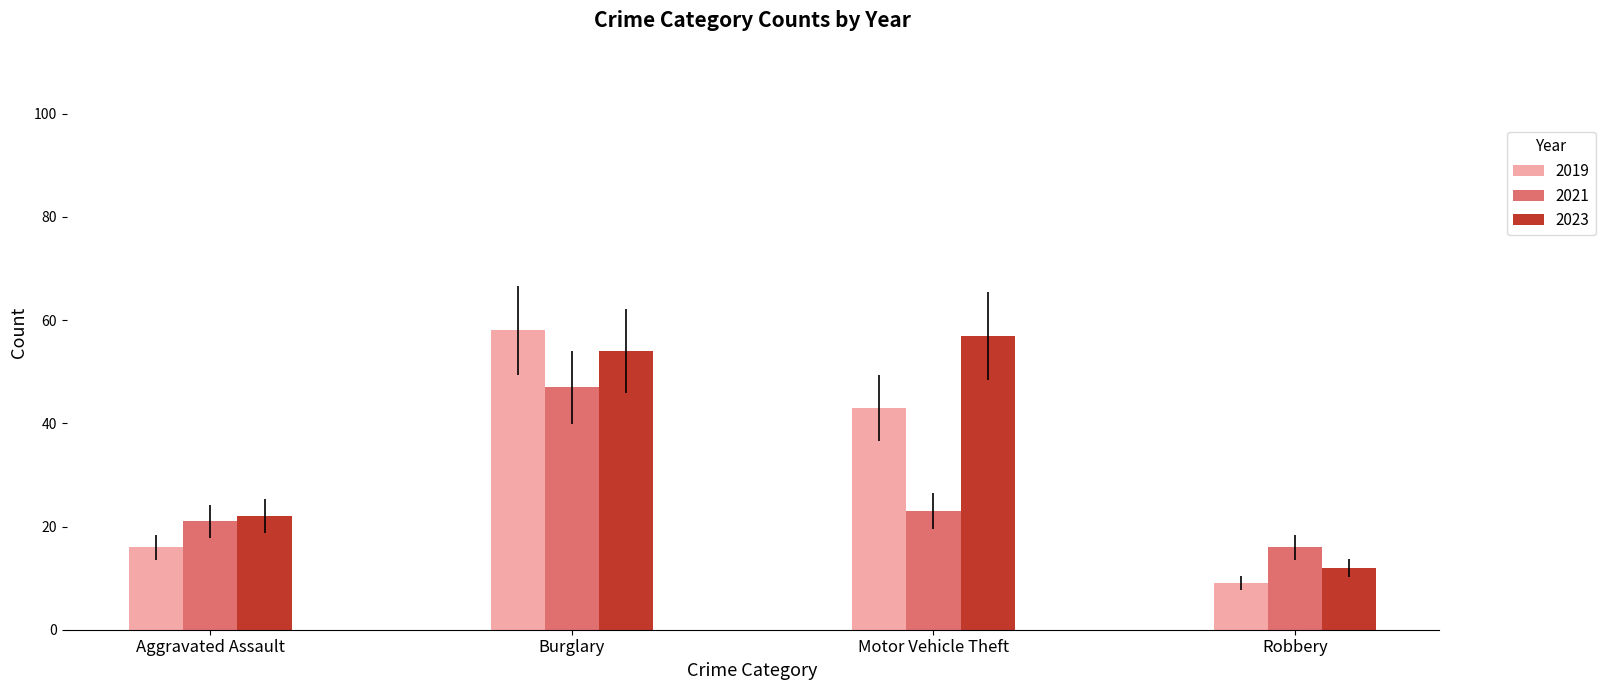

List the series in order of their peak value, lowest first.

2021, 2023, 2019